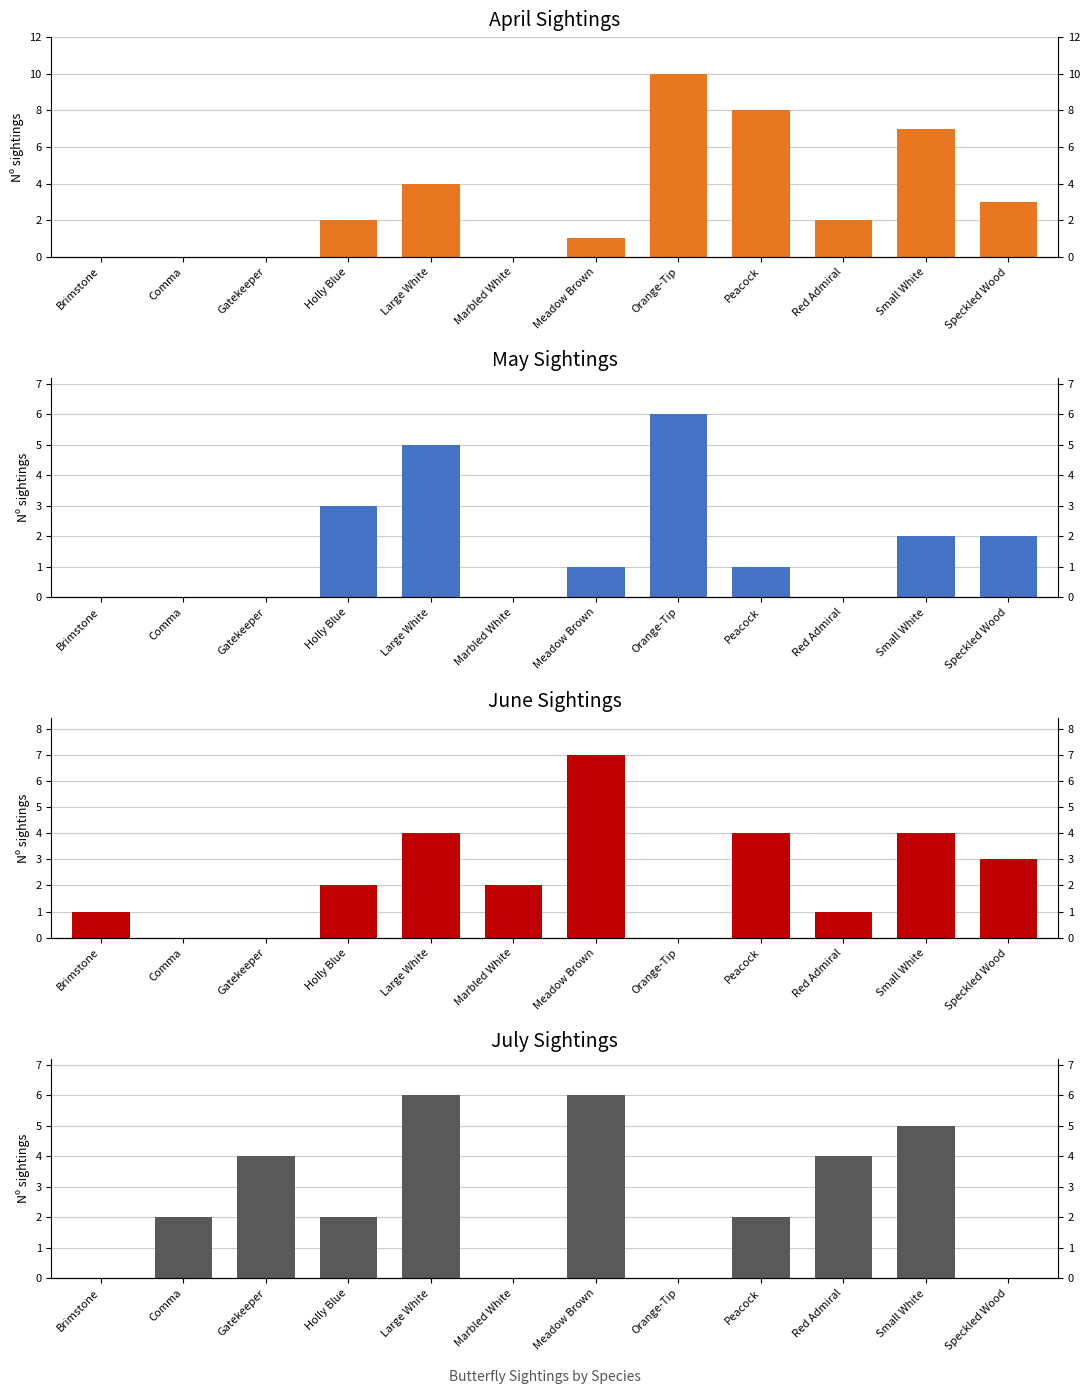

Count the Jun values in the range 1 to 4.

8